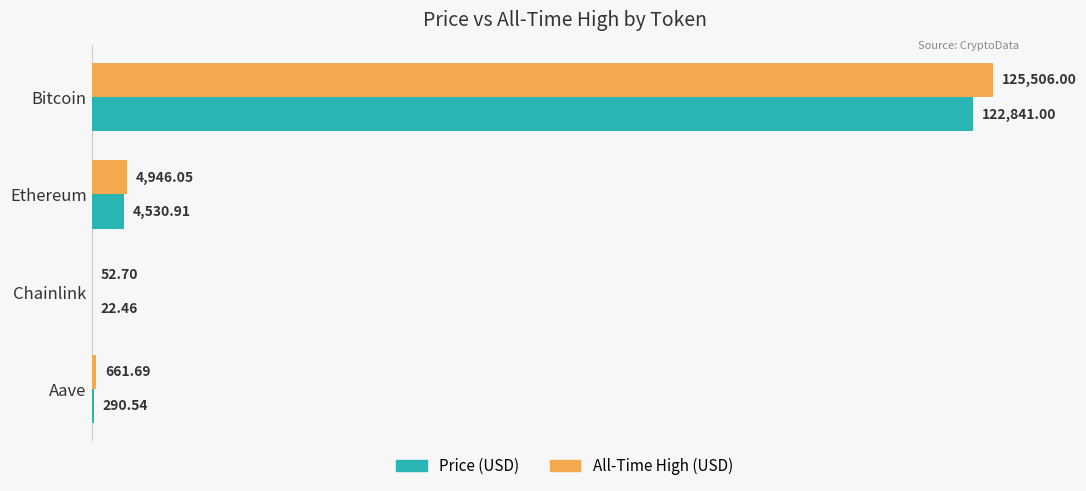

Which category has the highest value across all series?

Bitcoin